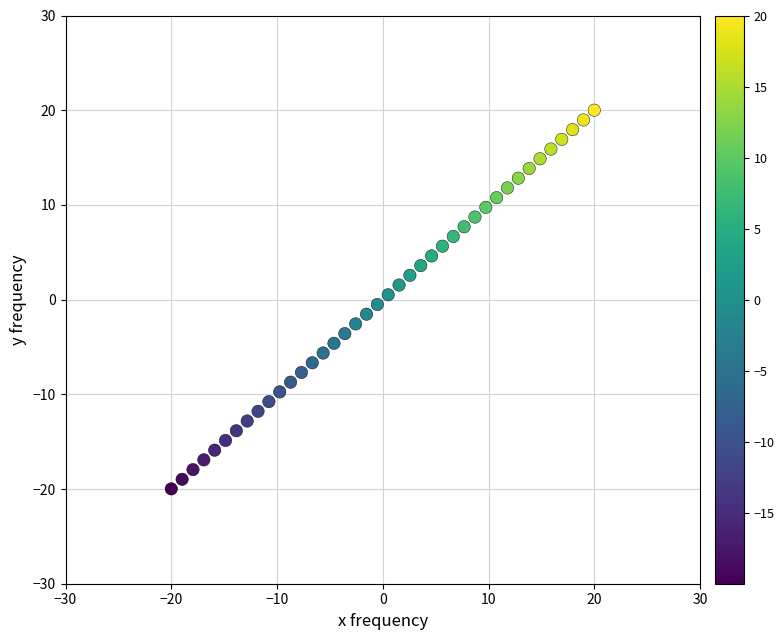

What is the range of Y values (max minus min)?

40.0